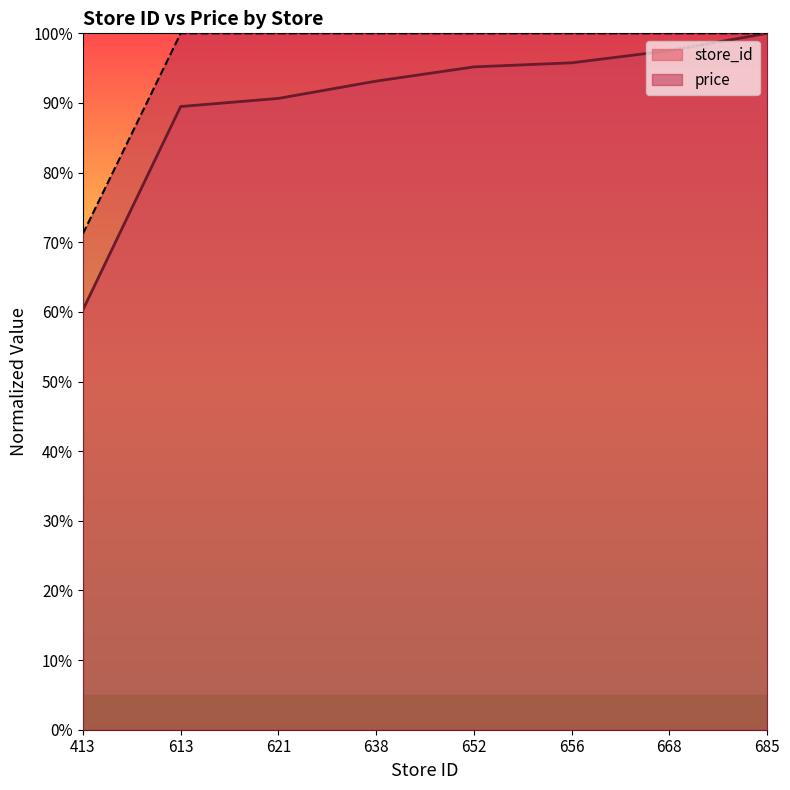

What are all the series names shown in the legend?

store_id, price